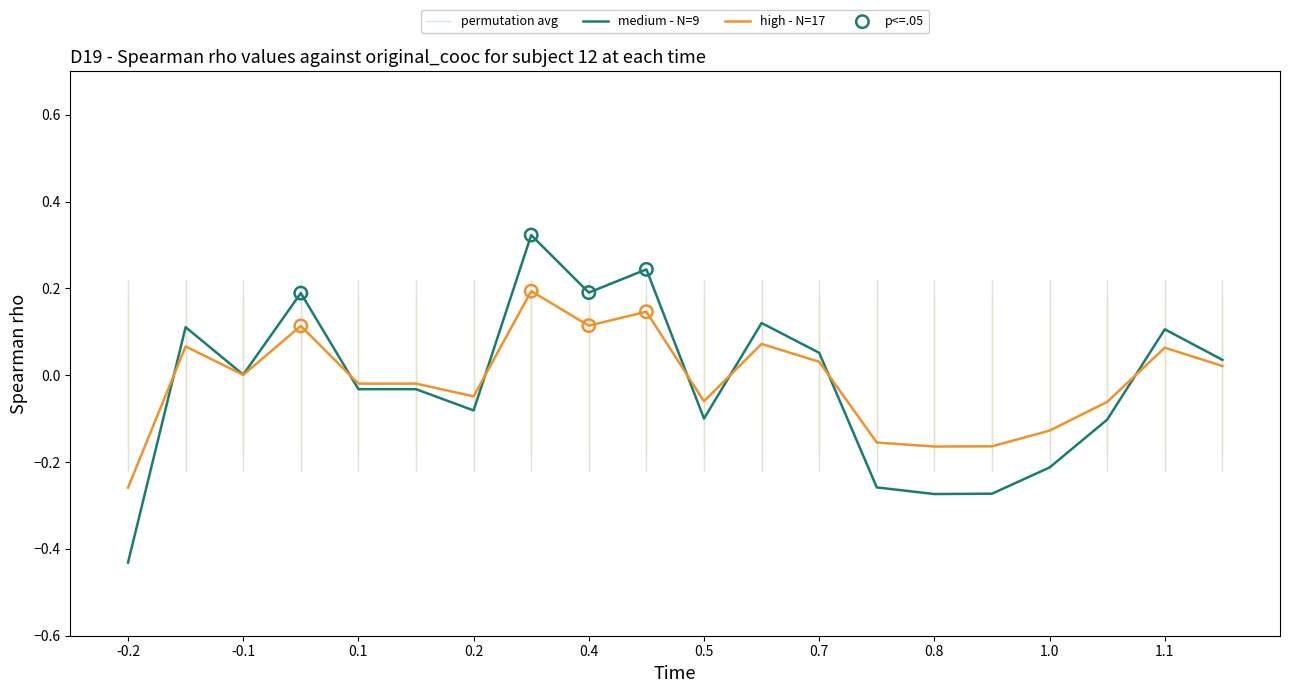

Which series reaches the maximum Y coordinate?

medium - N=9